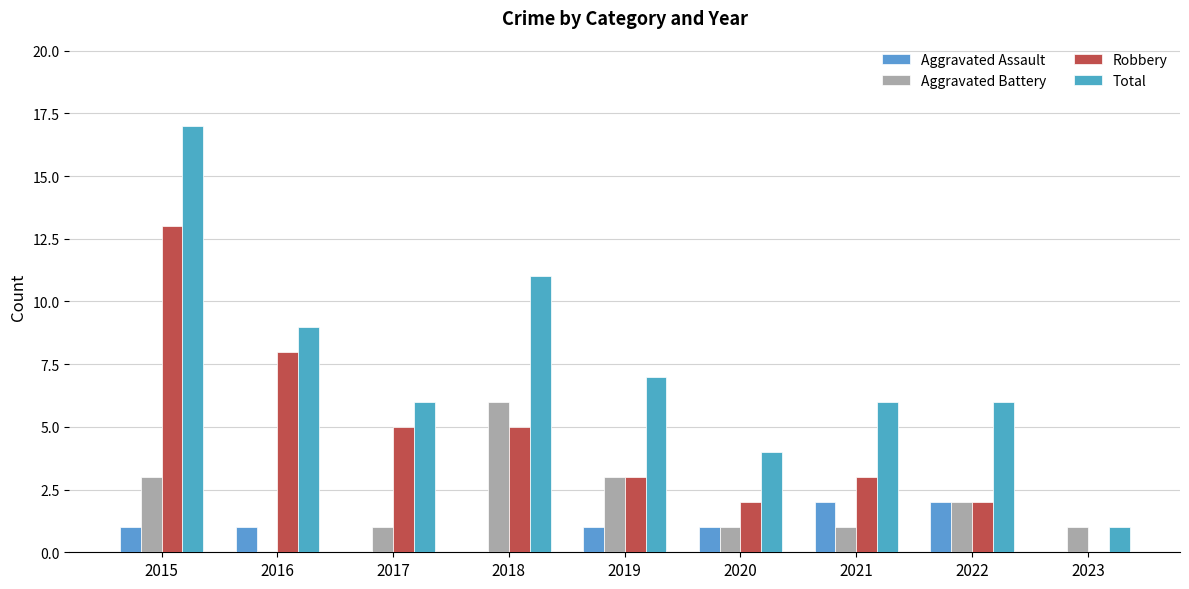

Is the value of Total at 2015 greater than the value of Aggravated Assault at 2017?

Yes